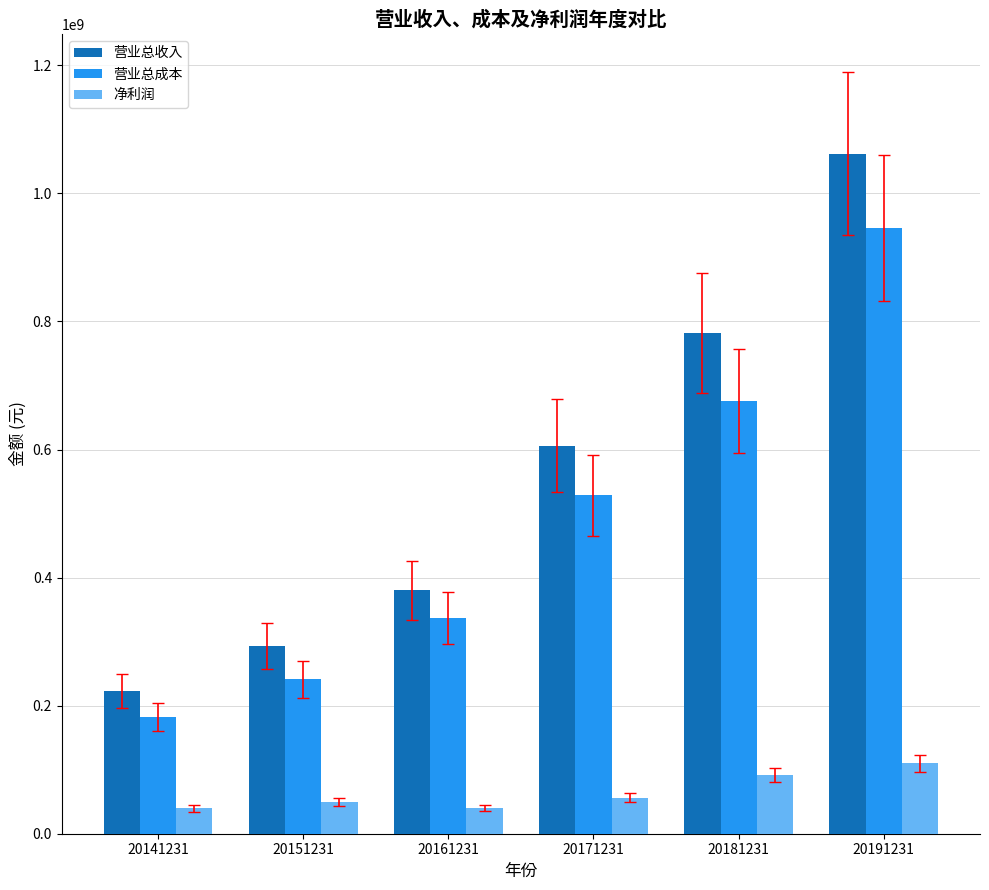

Rank the series at 20181231 from highest to lowest value.

营业总收入, 营业总成本, 净利润